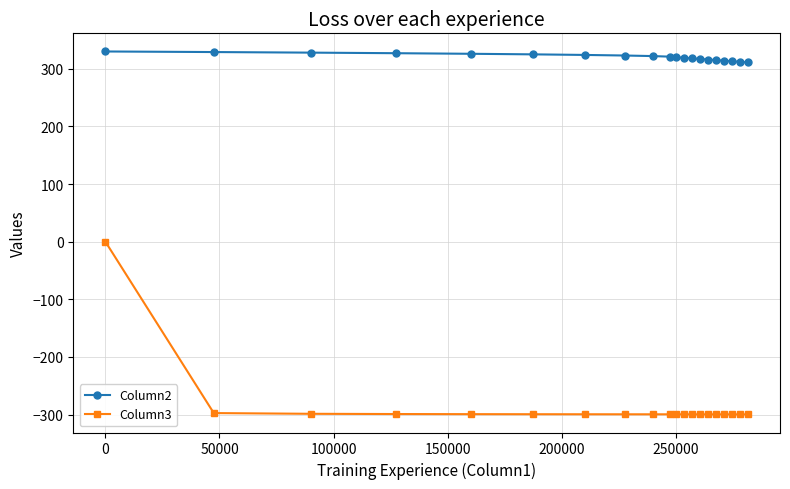

Does the chart have visible grid lines?

Yes